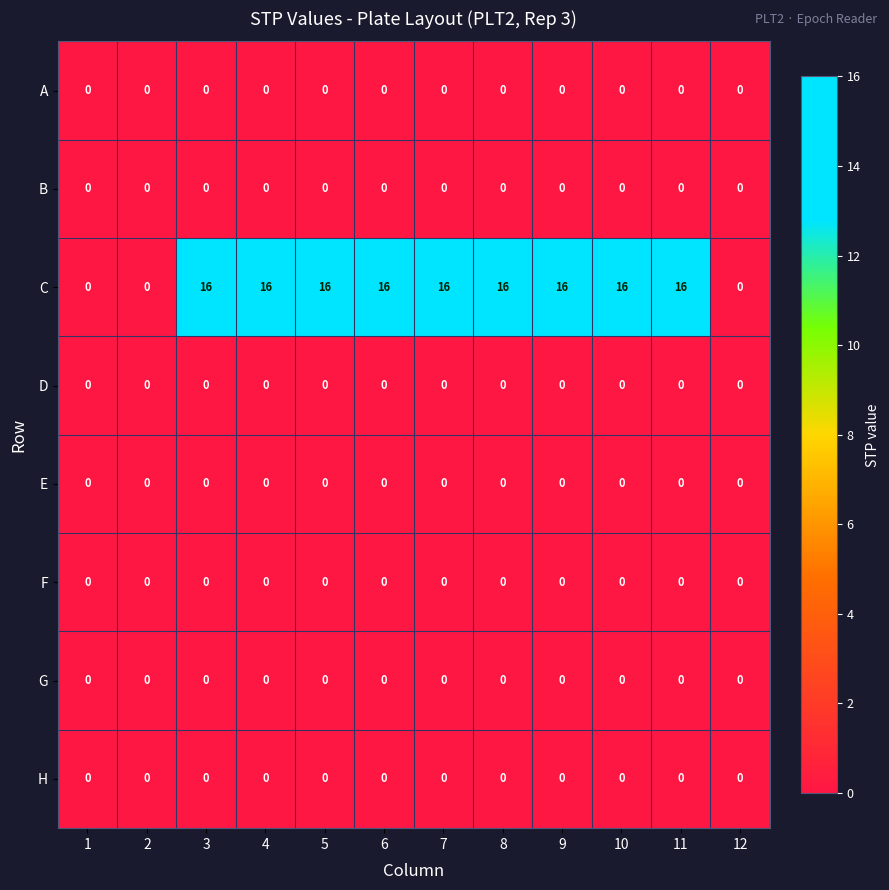

Which series has the largest total across all categories?

C